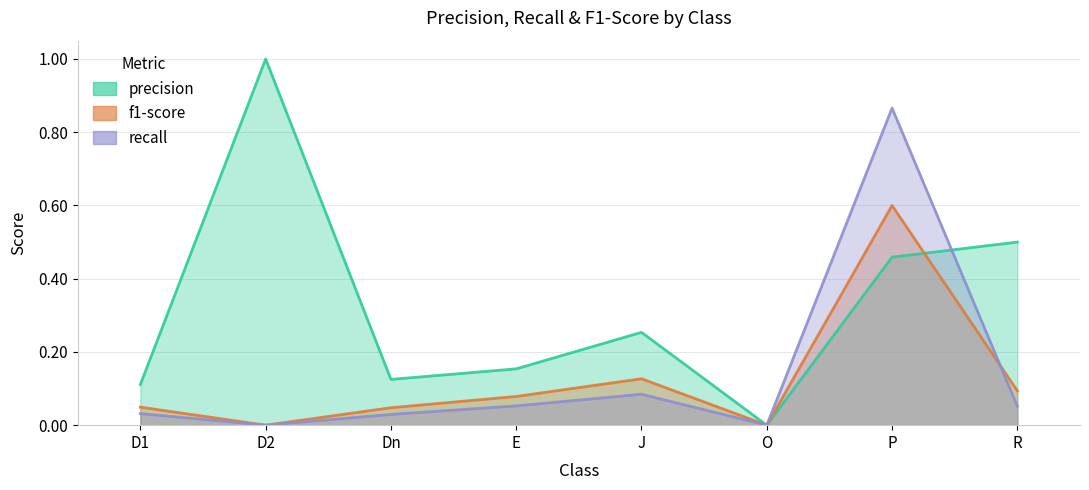

Does the chart have visible grid lines?

Yes